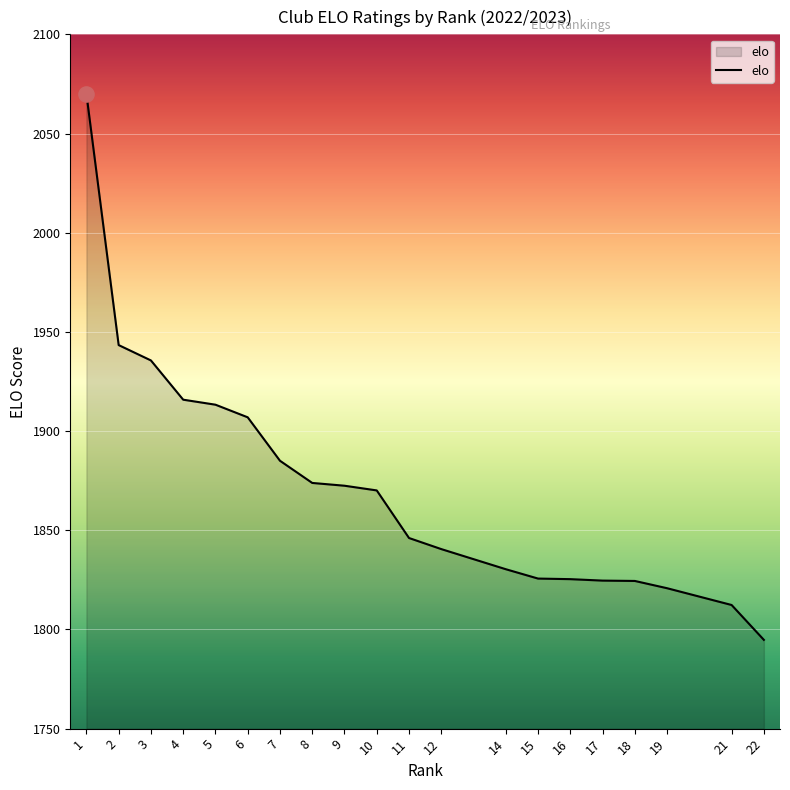

What is the change in value from 3 to 16?

-110.3